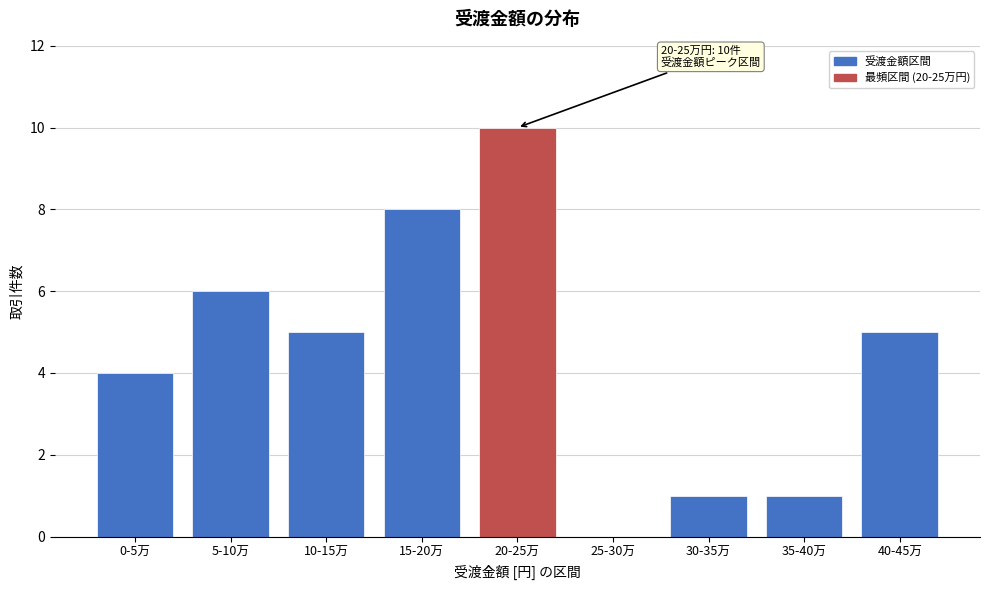

What is the maximum value shown in the chart?

10